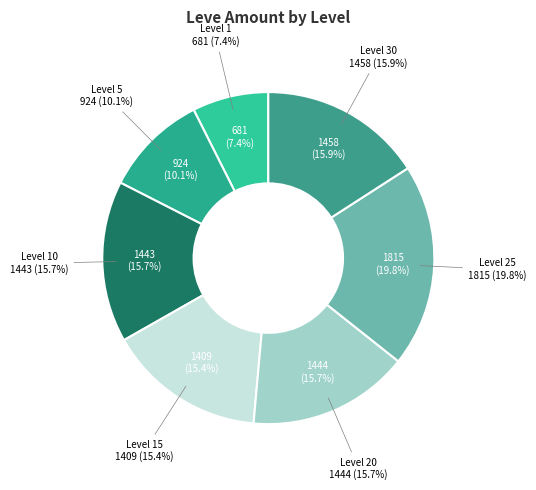

Combined, do 33 and 20 account for over 50%?

No